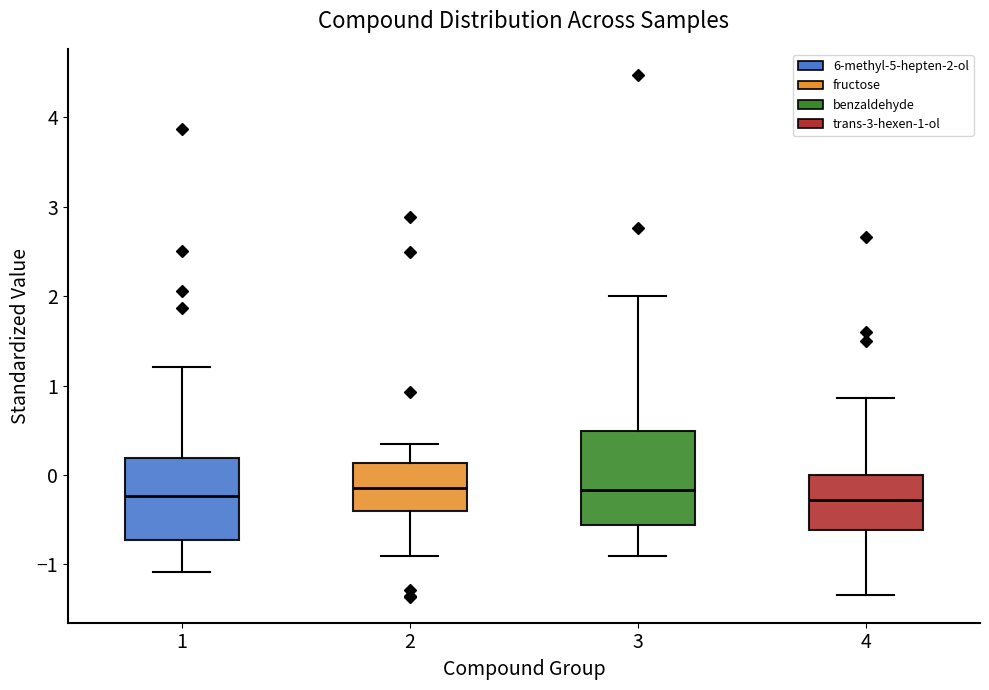

Where is the upper edge of the box at x = 1 on the y-axis? The values are not printed on the chart, so give them approximately, as read against the axis.

0.2